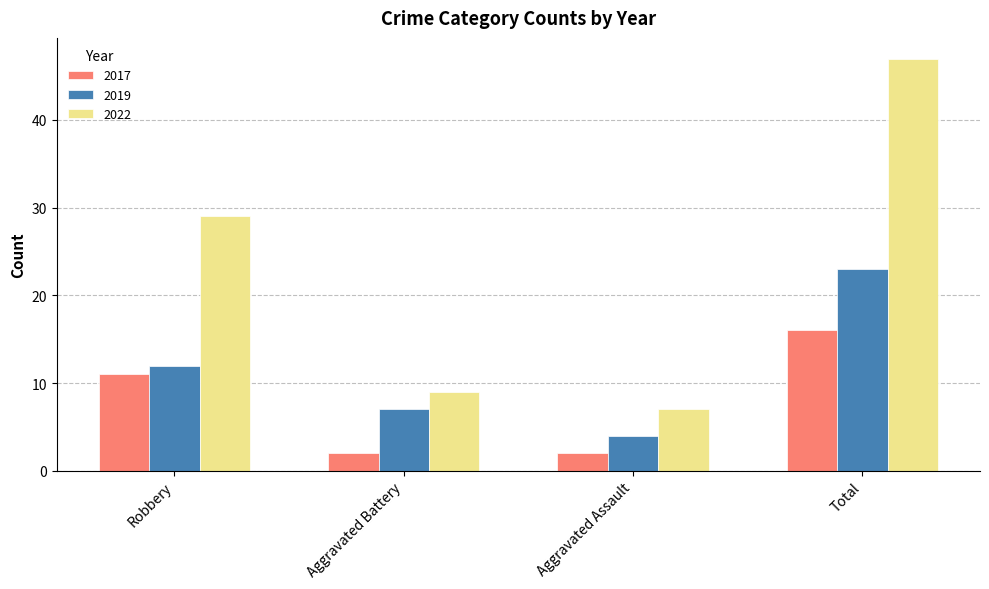

List the series in order of their peak value, highest first.

2022, 2019, 2017